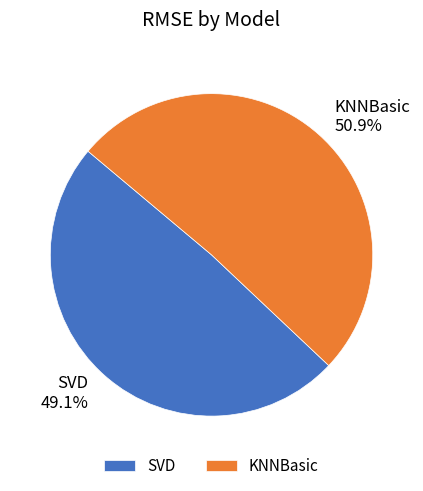

To the nearest percent, what portion does KNNBasic represent?

51%